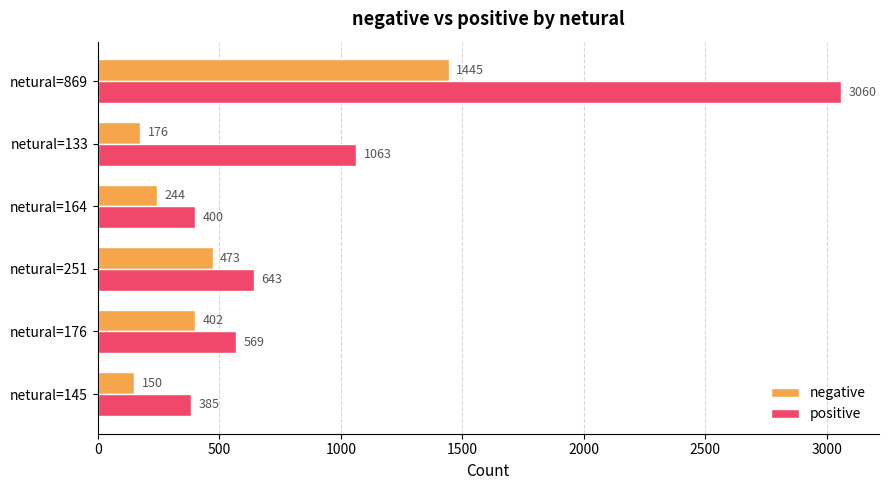

At which label does positive reach its peak?

netural=869